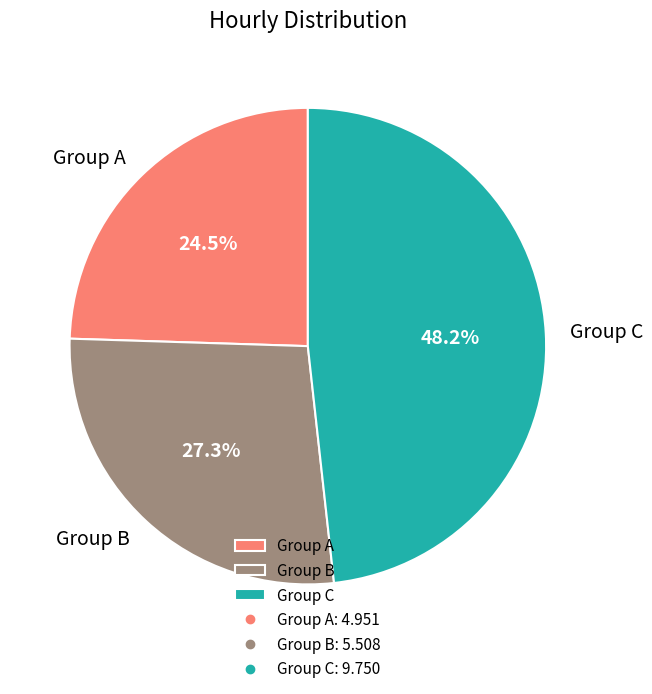

Which category has the smallest portion of the pie?

Group A